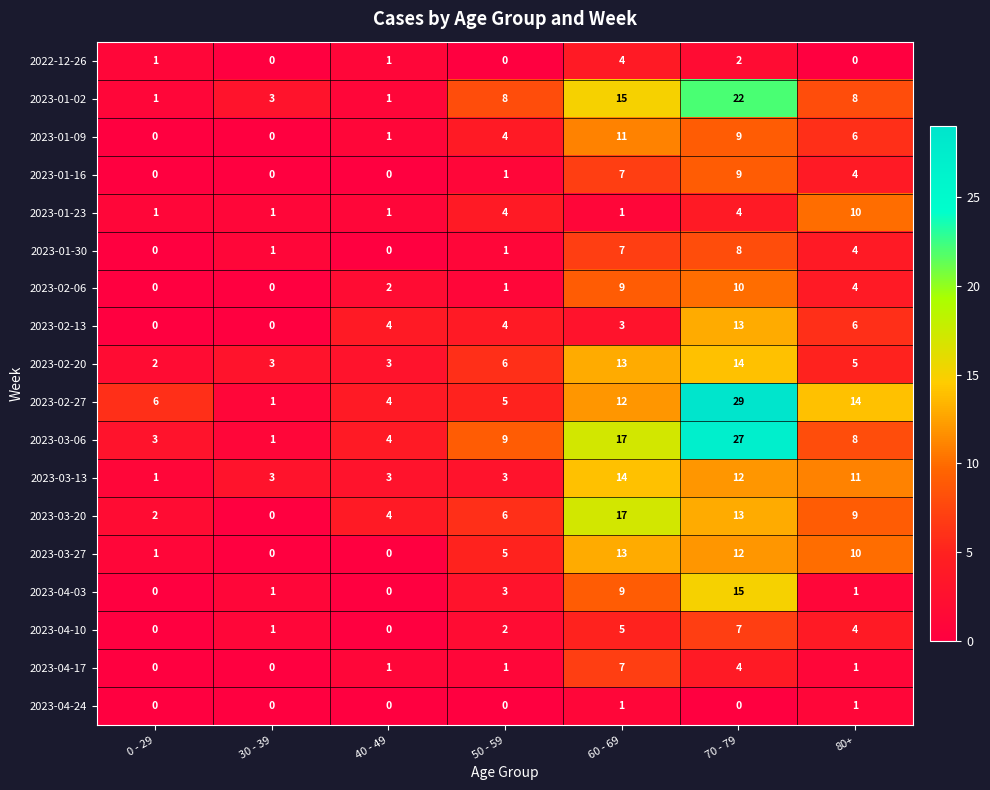

Between 0 - 29 and 40 - 49, which series saw the biggest shift?

2023-02-13